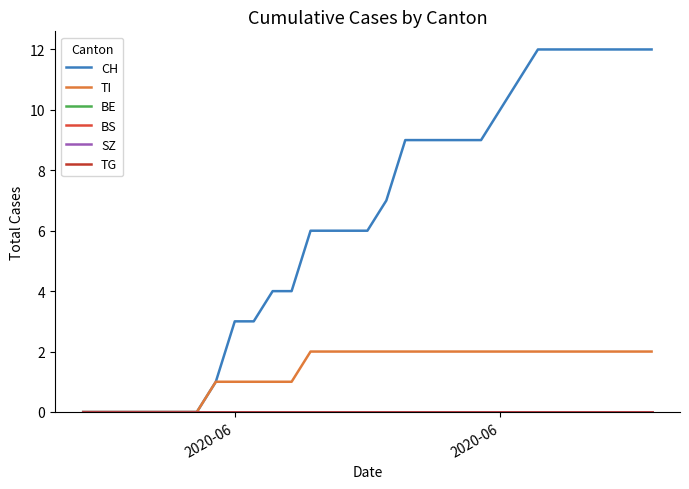

At how many categories does at least one series exceed 6?

15